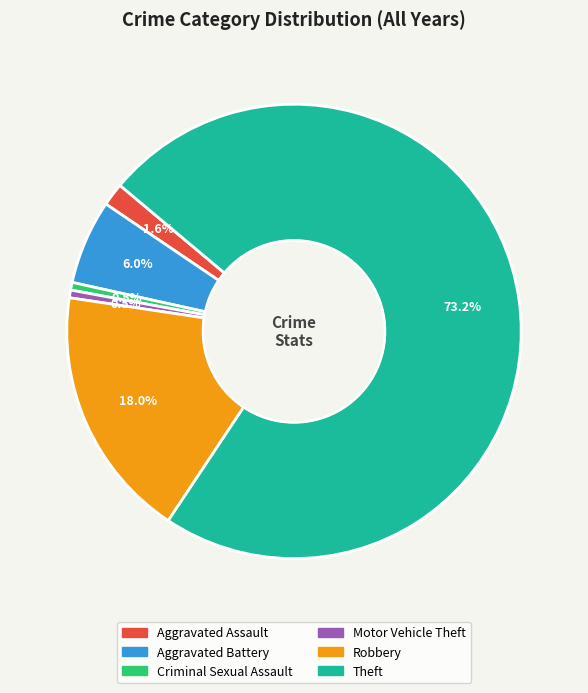

To the nearest percent, what is the difference between the largest and smallest slice percentages?

73%